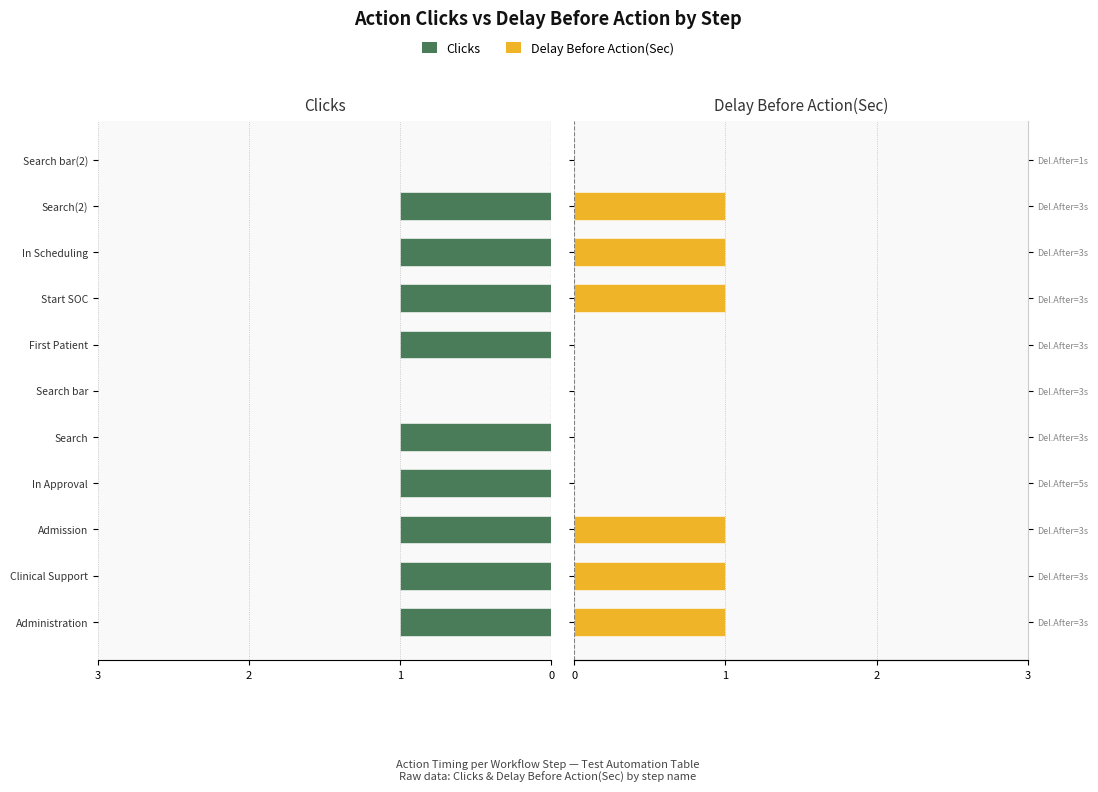

How many values in Delay Before Action(Sec) are above zero?

6